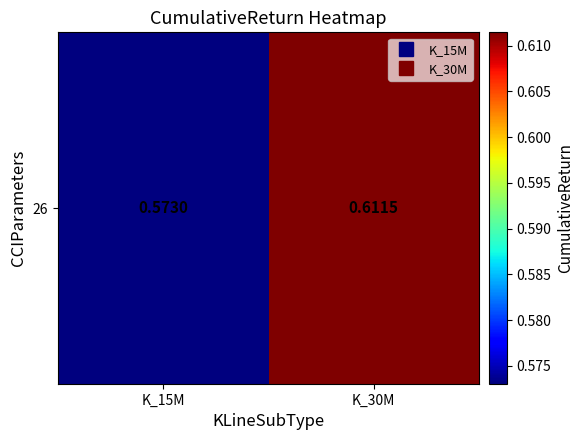

The value at K_30M is 1.0. True or false?

False